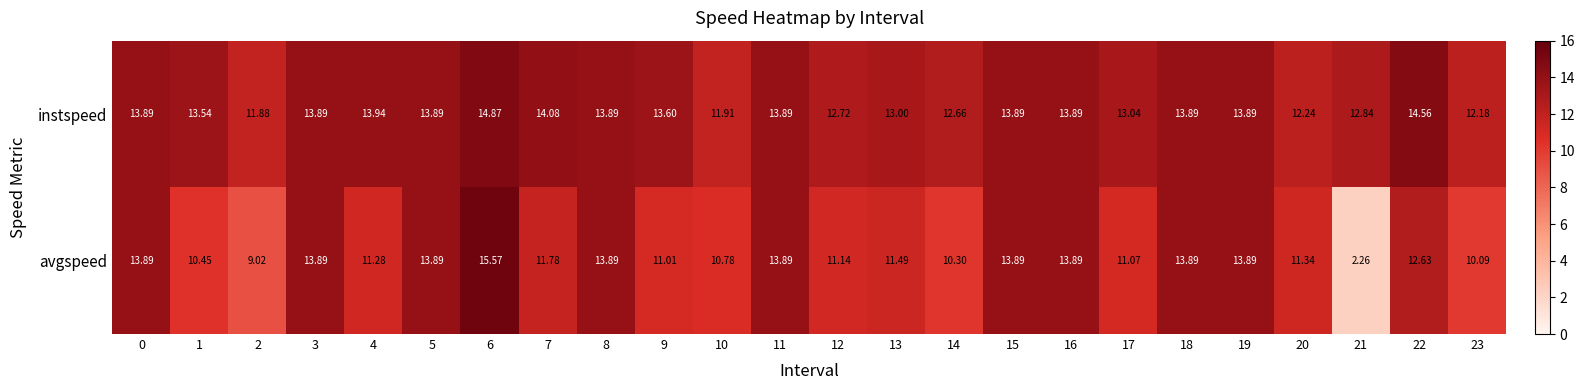

Rank the series by their maximum value, from lowest to highest.

instspeed, avgspeed